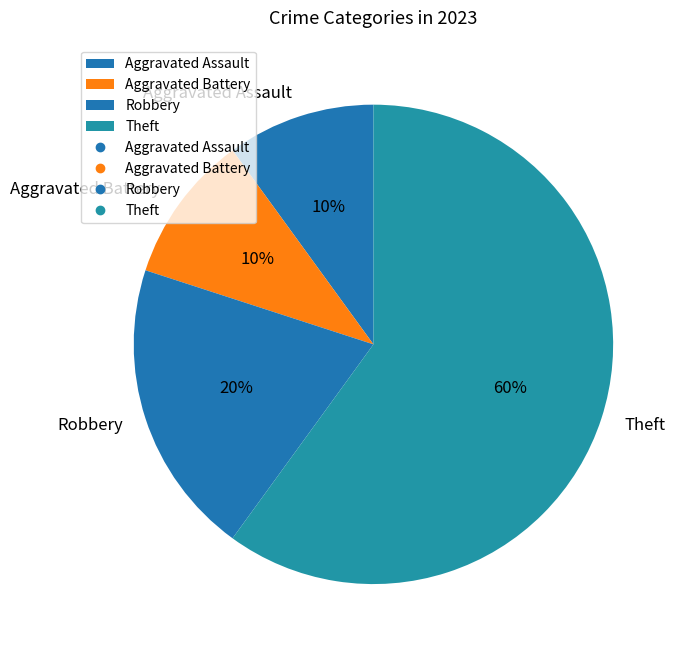

What is the largest slice in the pie chart?

Theft